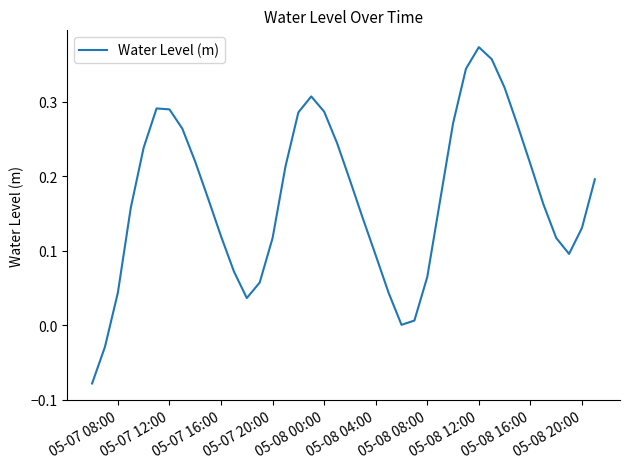

What is the difference between the maximum and minimum values?

0.5